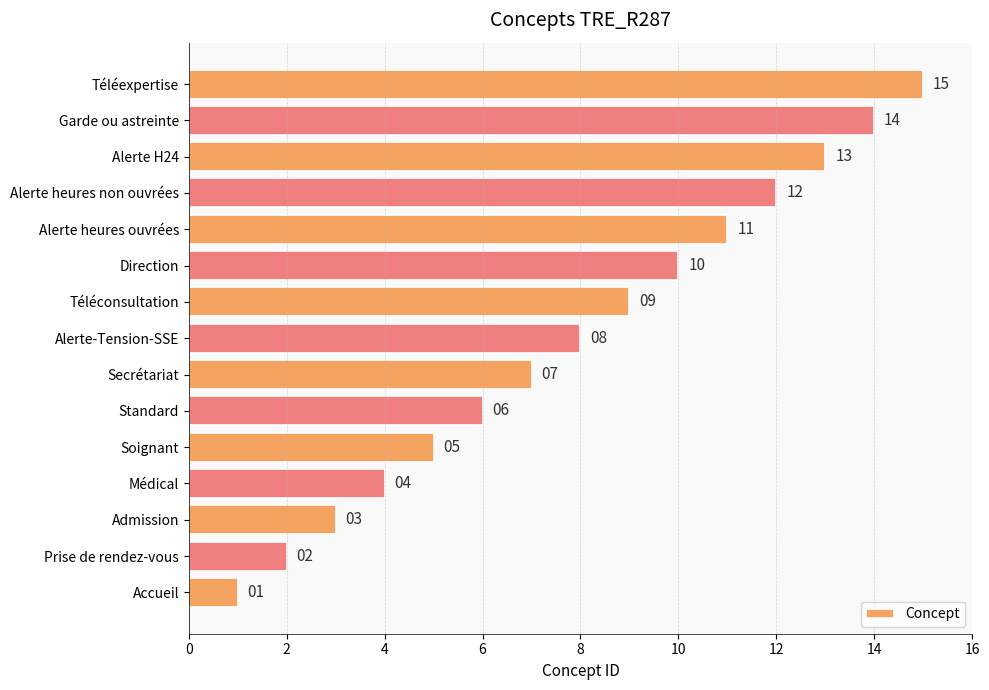

At which label is the value closest to 8?

Alerte-Tension-SSE